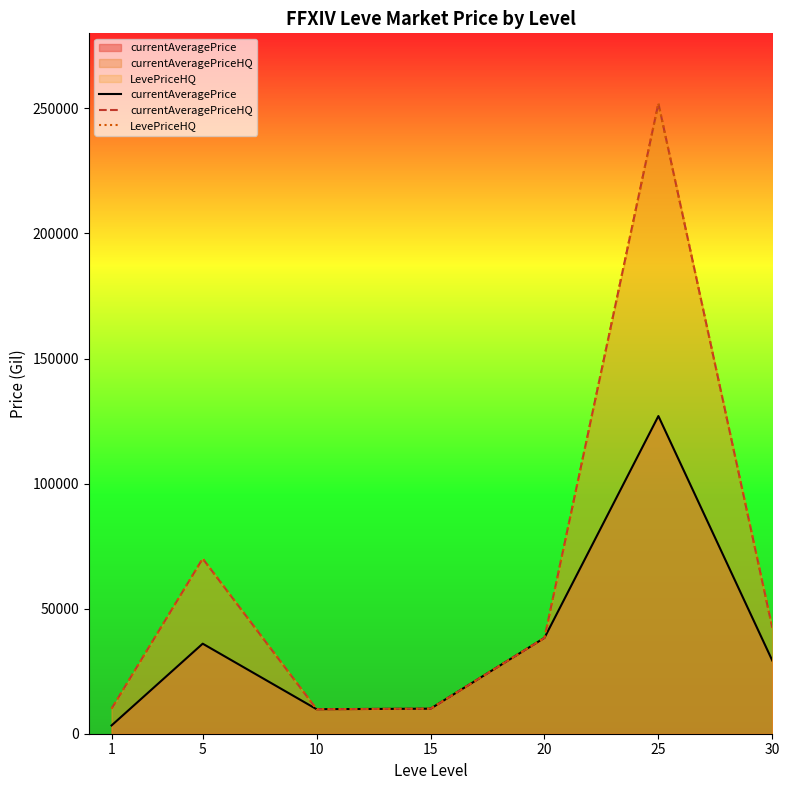

Which series has the widest spread of values?

currentAveragePriceHQ